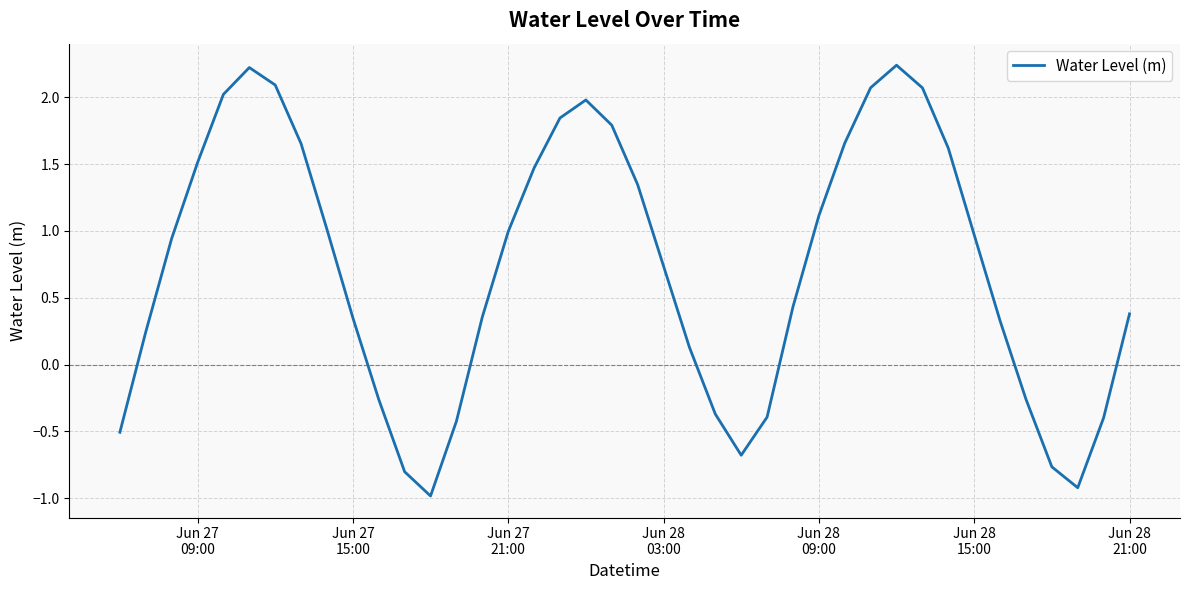

What is the minimum value shown in the chart?

-1.0